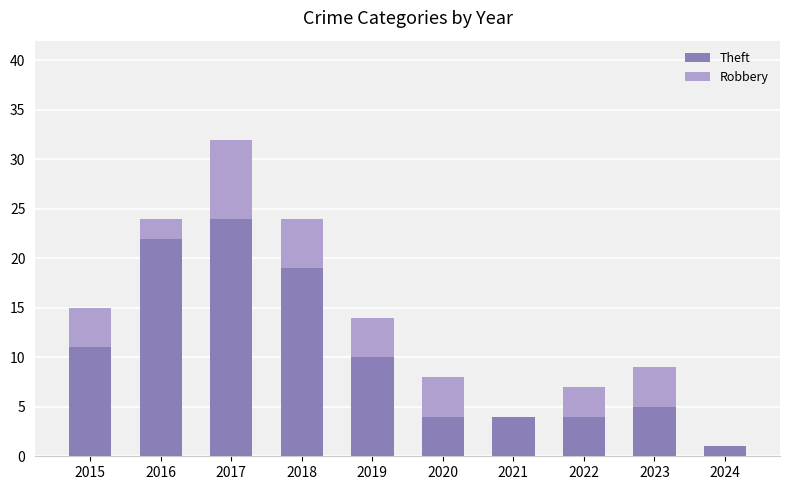

What is the sum of all Theft values?

104